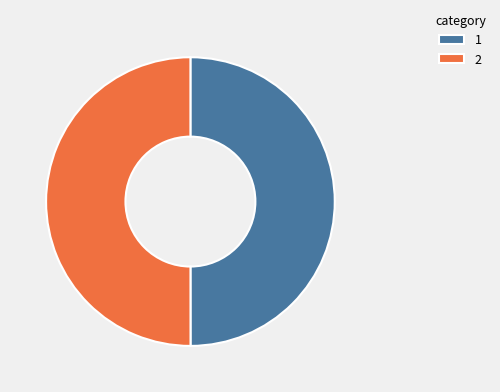

What is the ratio of the value at 2 to the value at 1?

1.0